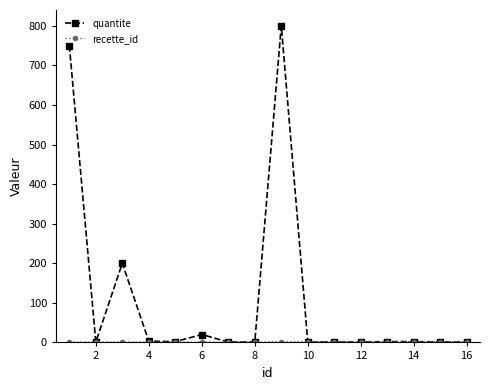

Does the chart display data point markers on the line(s)?

Yes